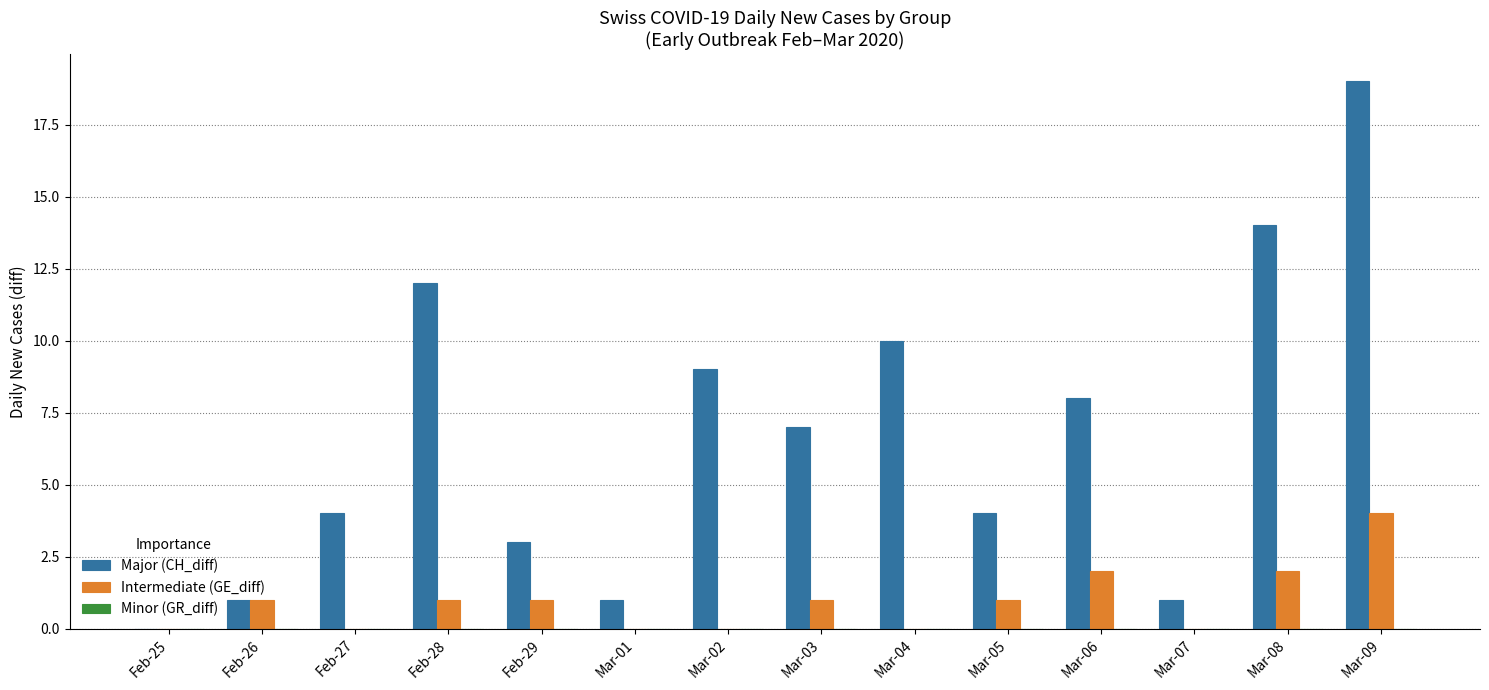

Which series has the widest spread of values?

Major (CH_diff)